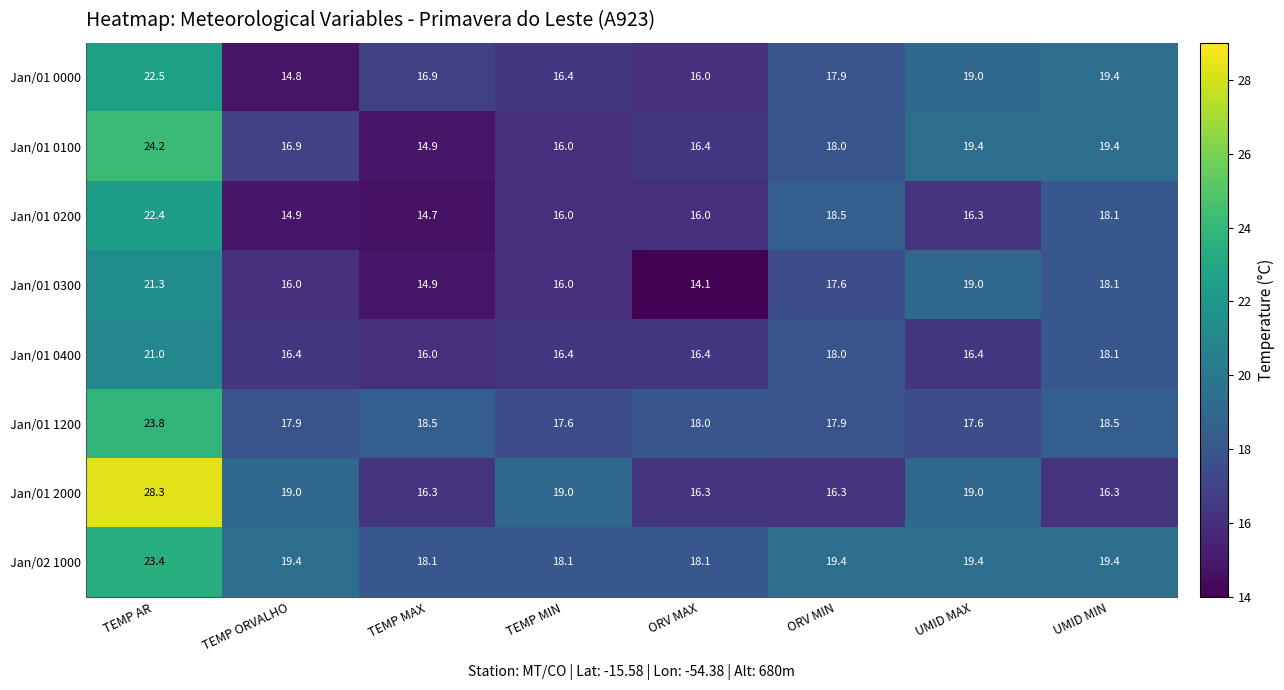

Is it true that Jan/01 1200 equals 29.4 at UMID MIN?

False